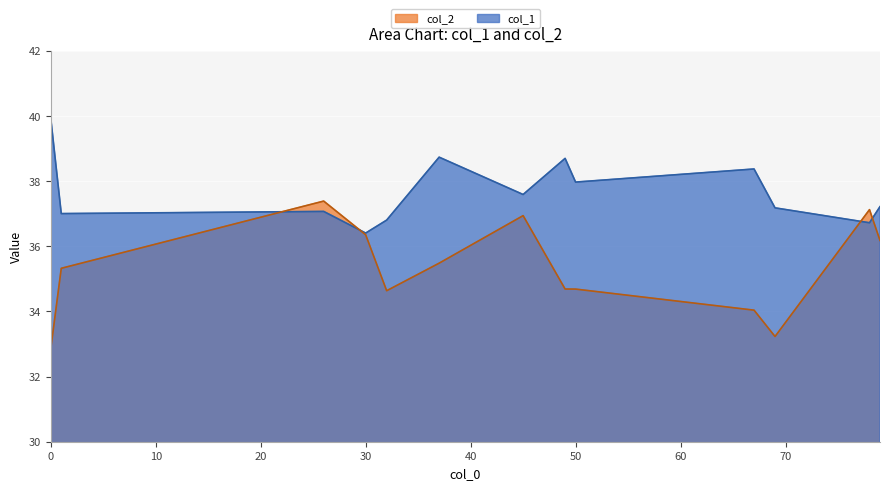

What is the spread (max minus min) of values at 50?

3.3